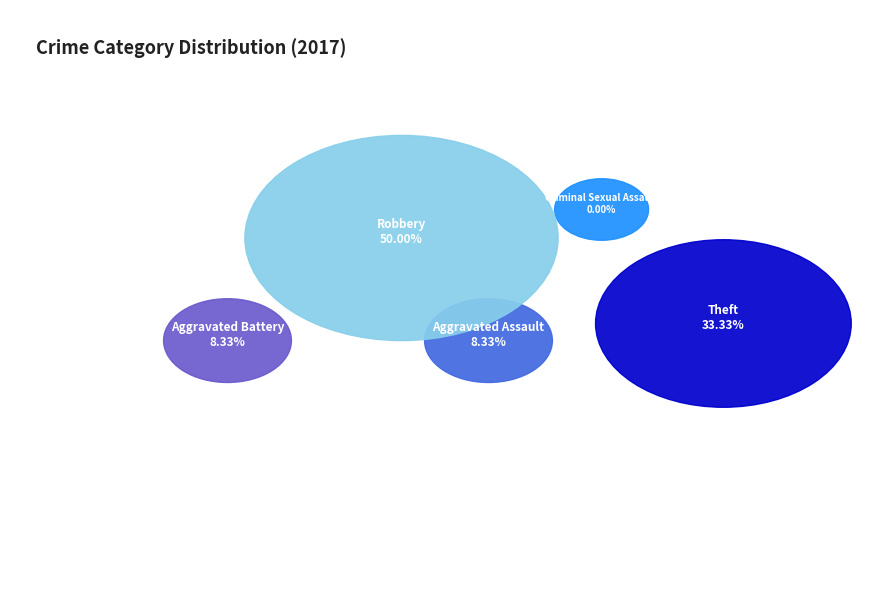

Count the number of slices in the pie.

5